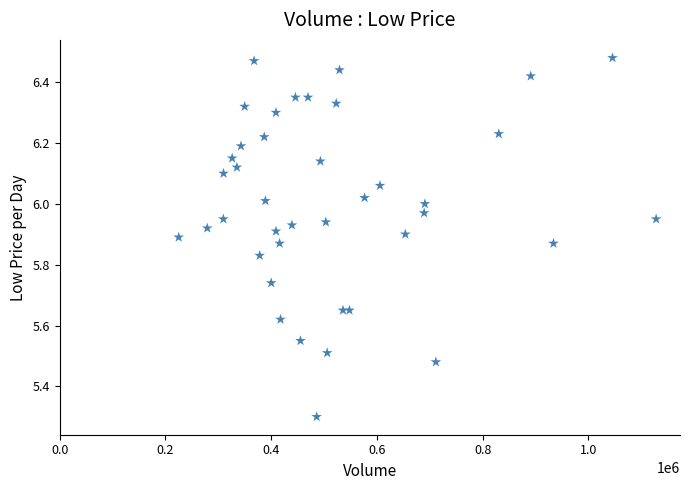

What Y value in the scatter plot is closest to 5?

5.3